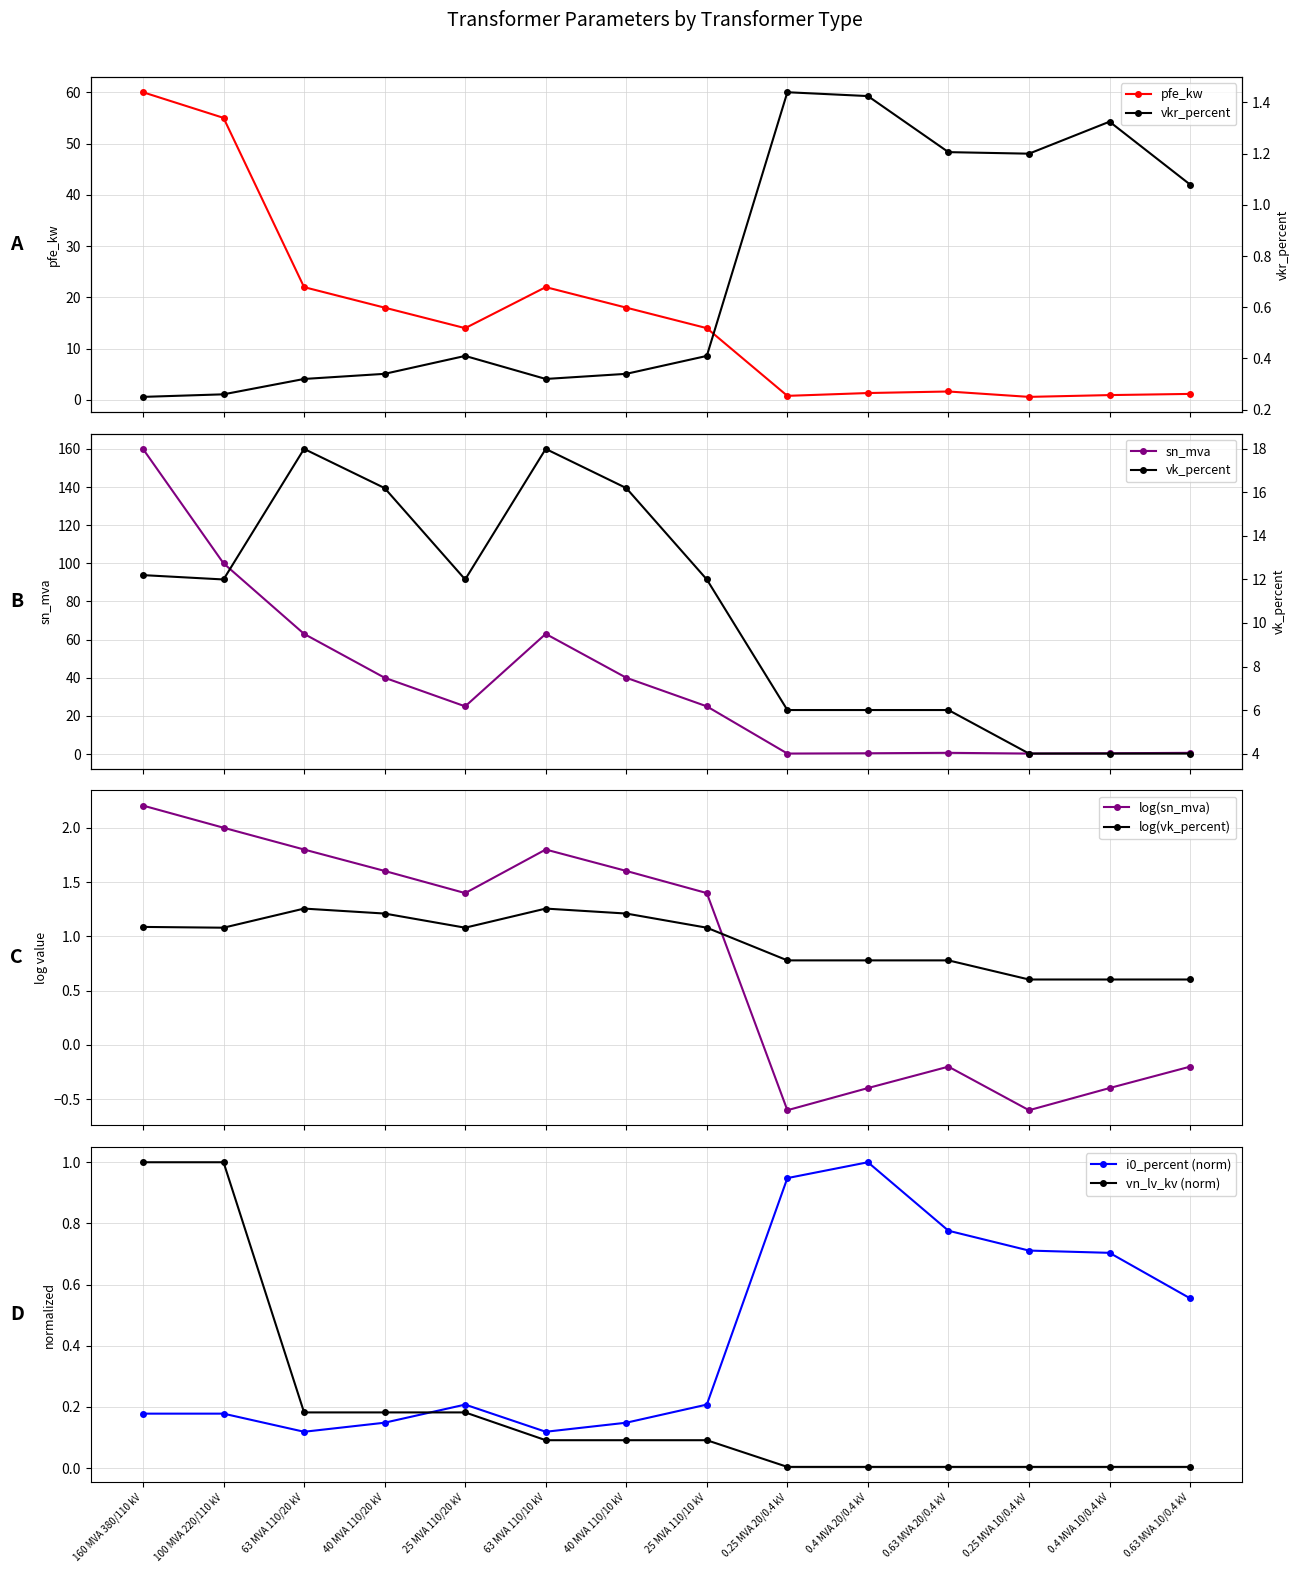

True or false: pfe_kw and vn_lv_kv cross at least once.

False